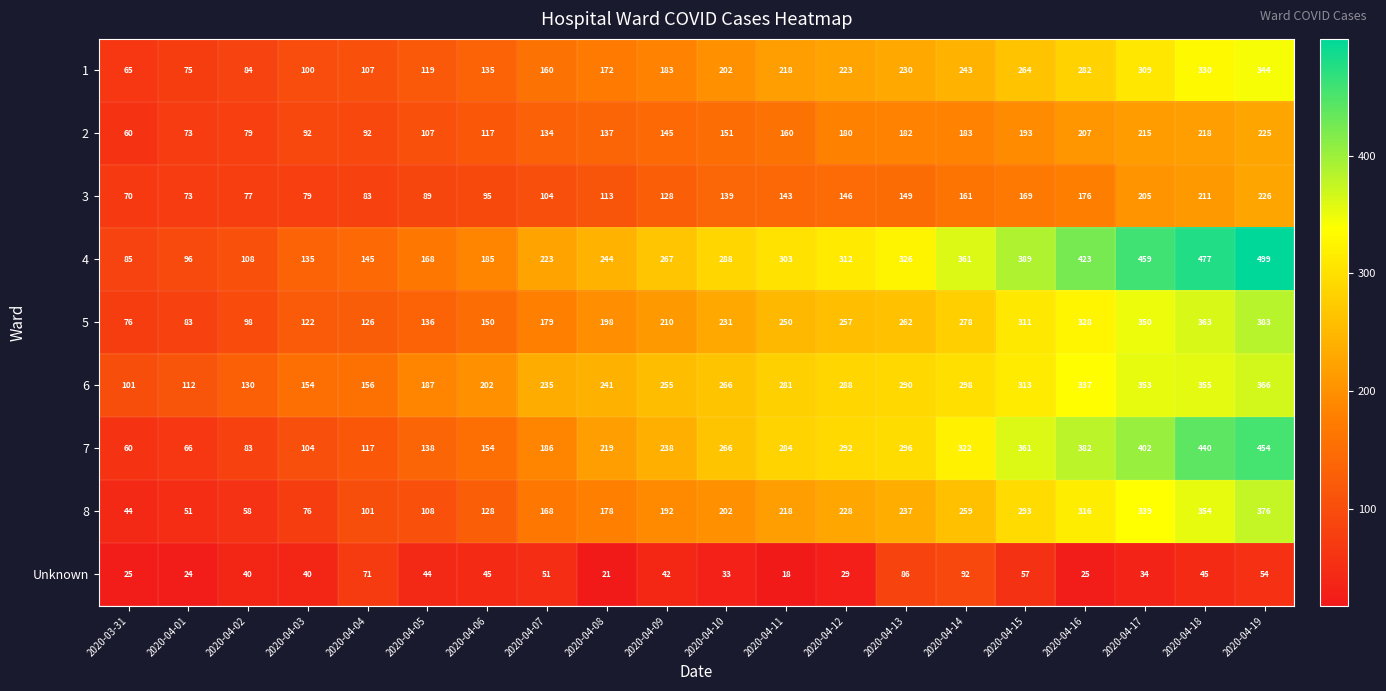

True or false: Unknown has a value of 34 at 2020-04-17.

True